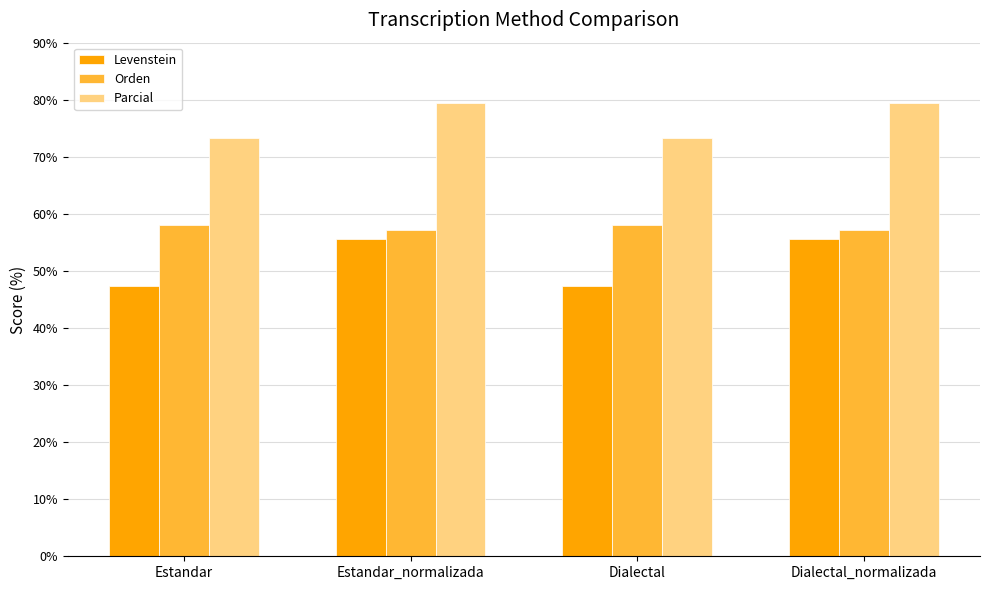

Which series has the widest spread of values?

Levenstein